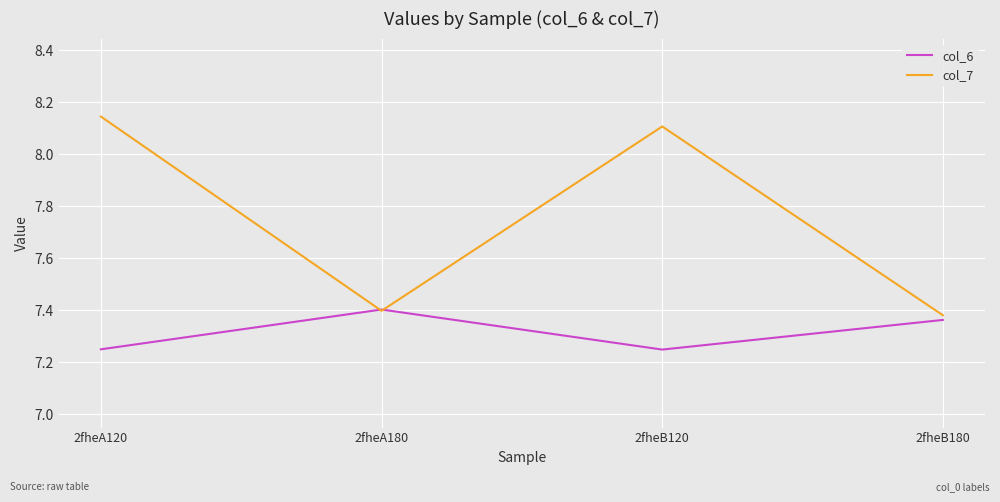

At which label does col_7 first exceed 8?

2fheA120